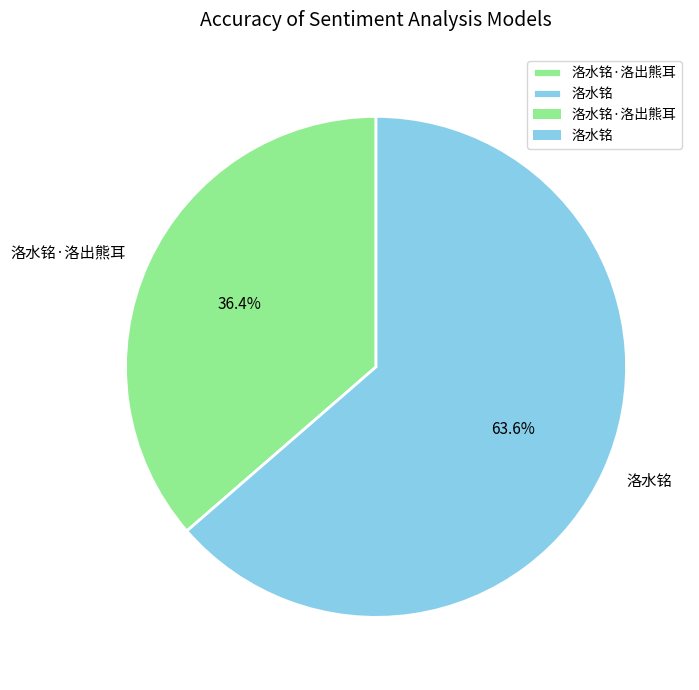

What percentage is the 洛水铭 slice, to the nearest percent?

64%